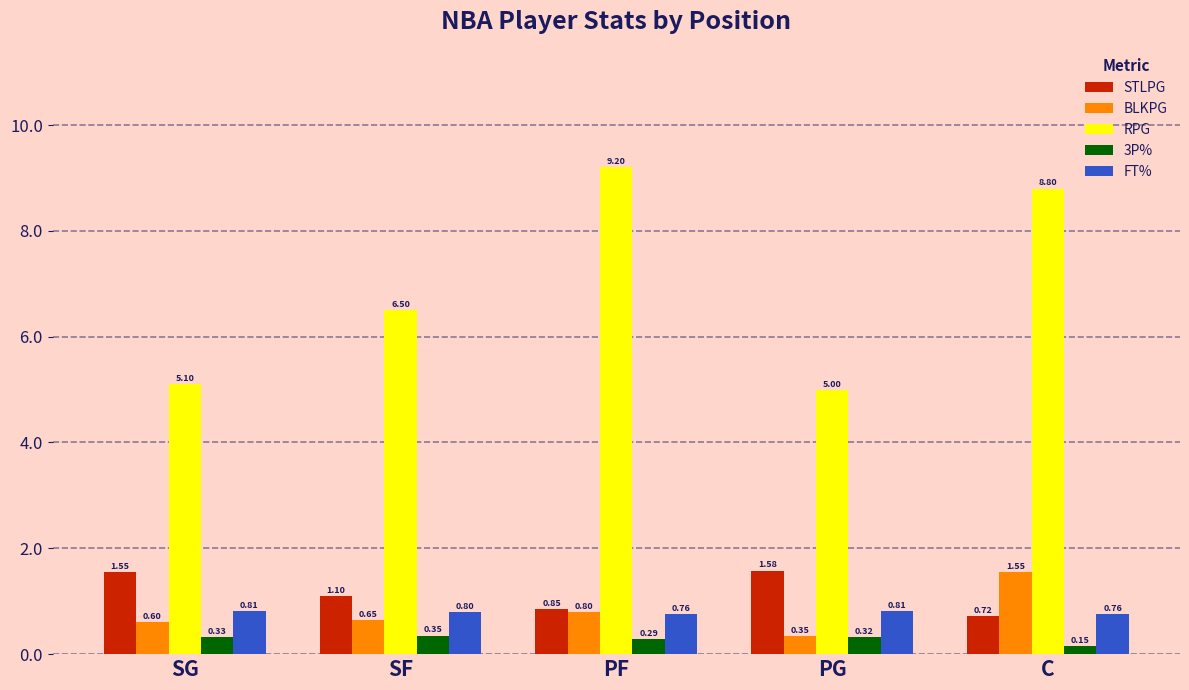

What is the label of the 5th bar from the left?

C